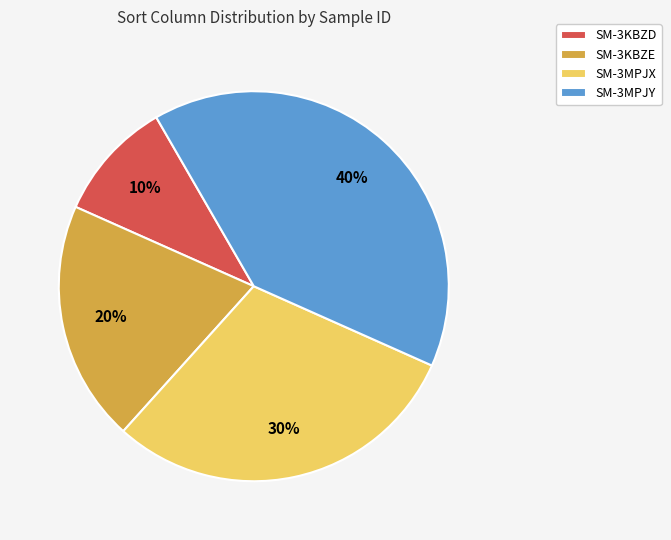

Which has a higher value, SM-3KBZE or SM-3KBZD?

SM-3KBZE